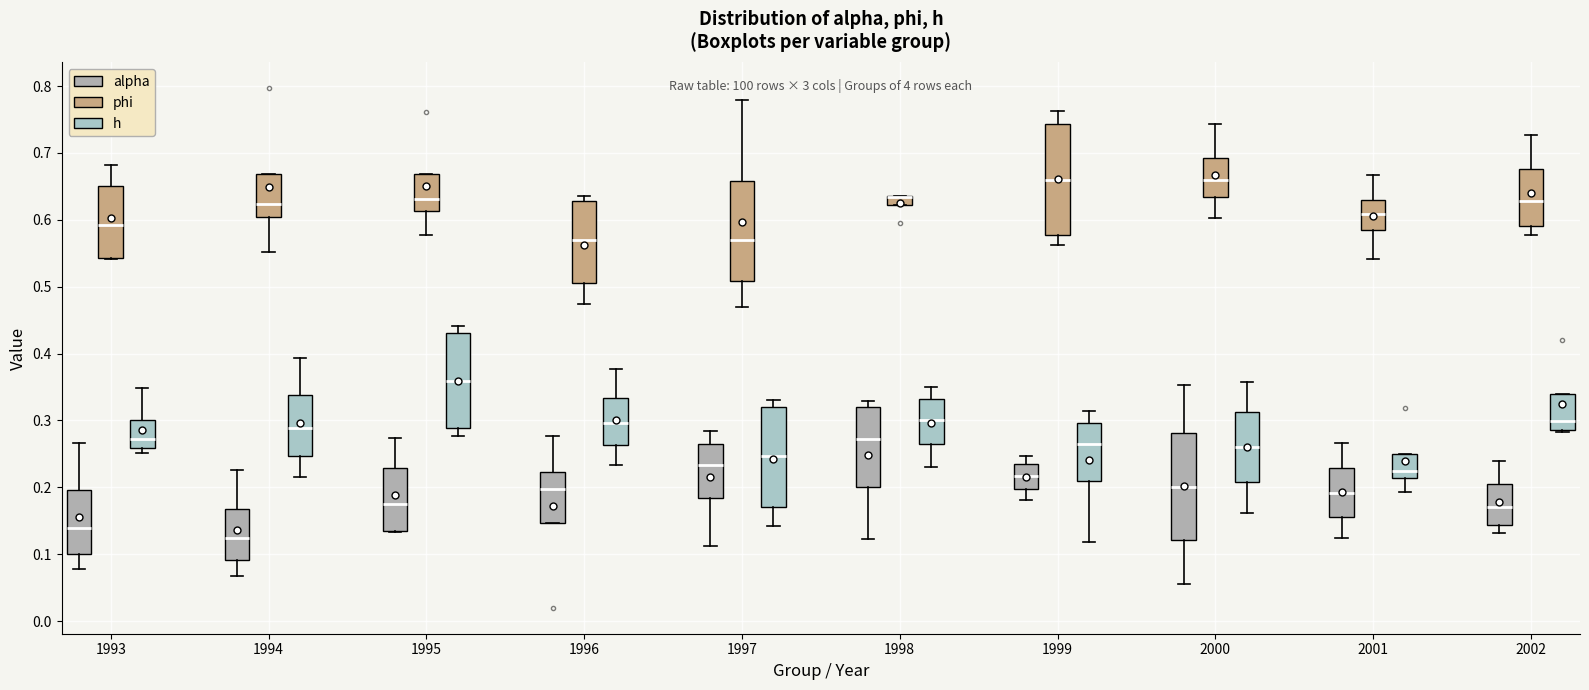

Where is the upper edge of the box for 1999 (h) on the y-axis? The values are not printed on the chart, so give them approximately, as read against the axis.

0.30